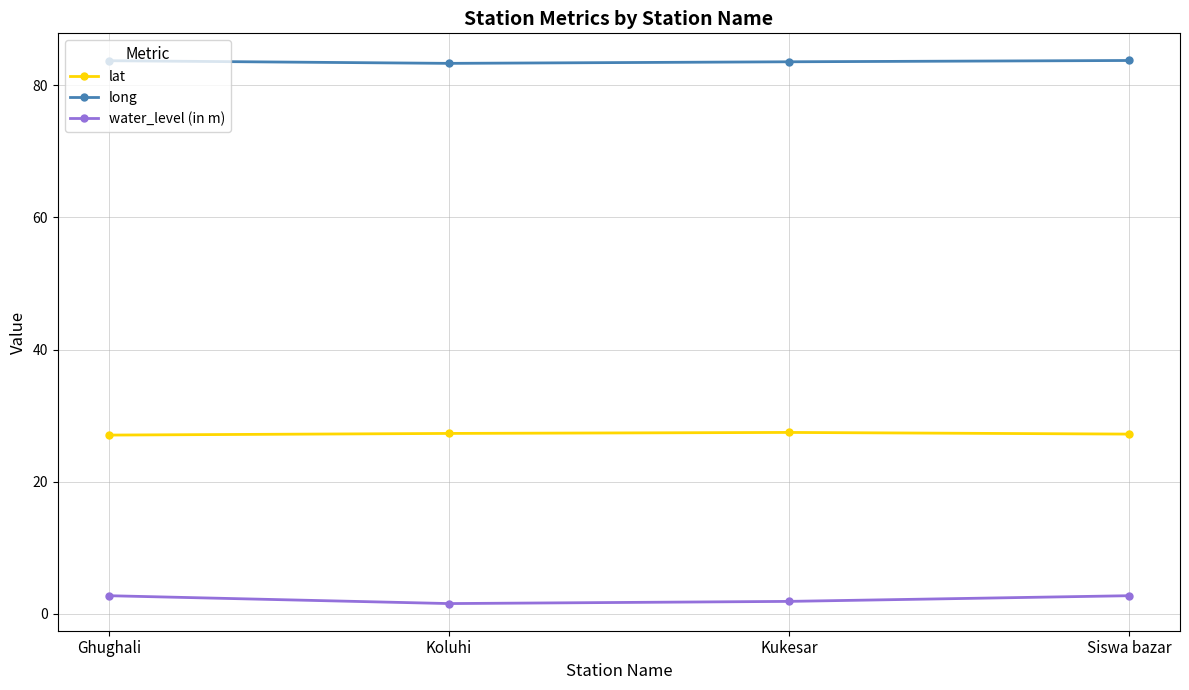

What is the approximate value of long at Ghughali?

83.7